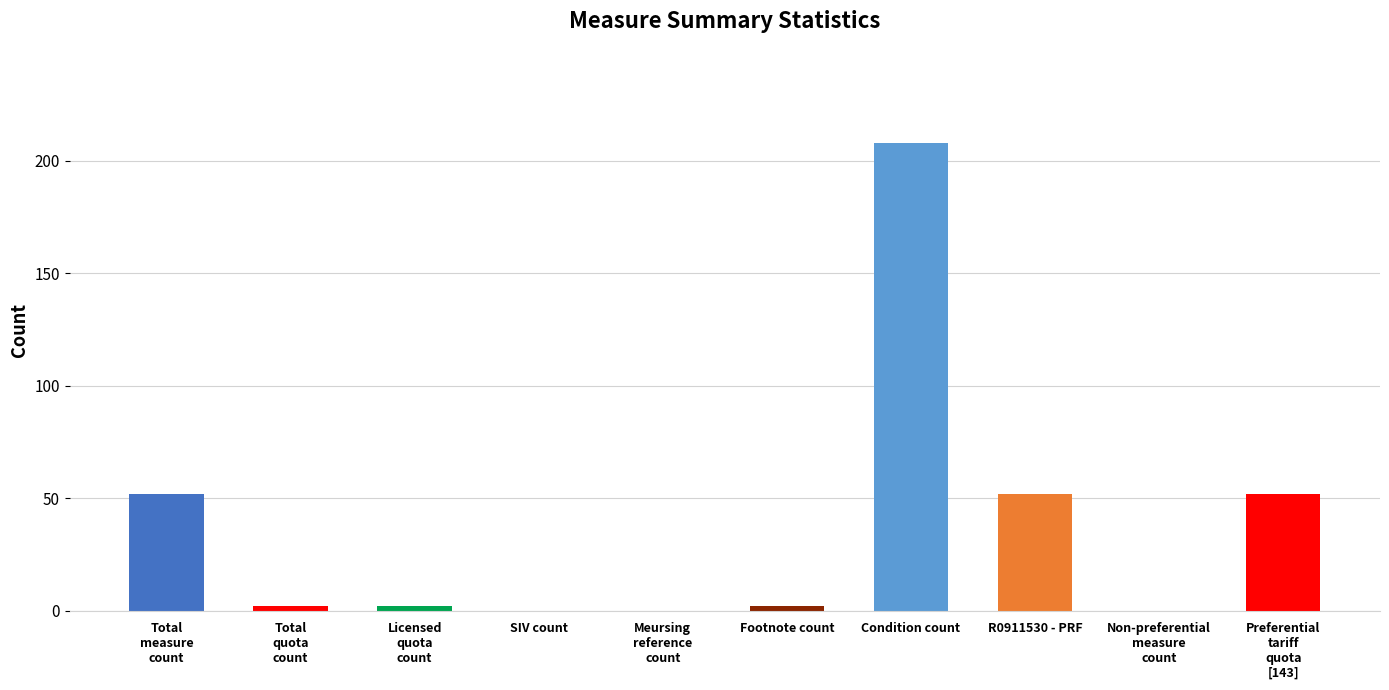

True or false: the data shows 52 at Preferential
tariff
quota
[143].

True